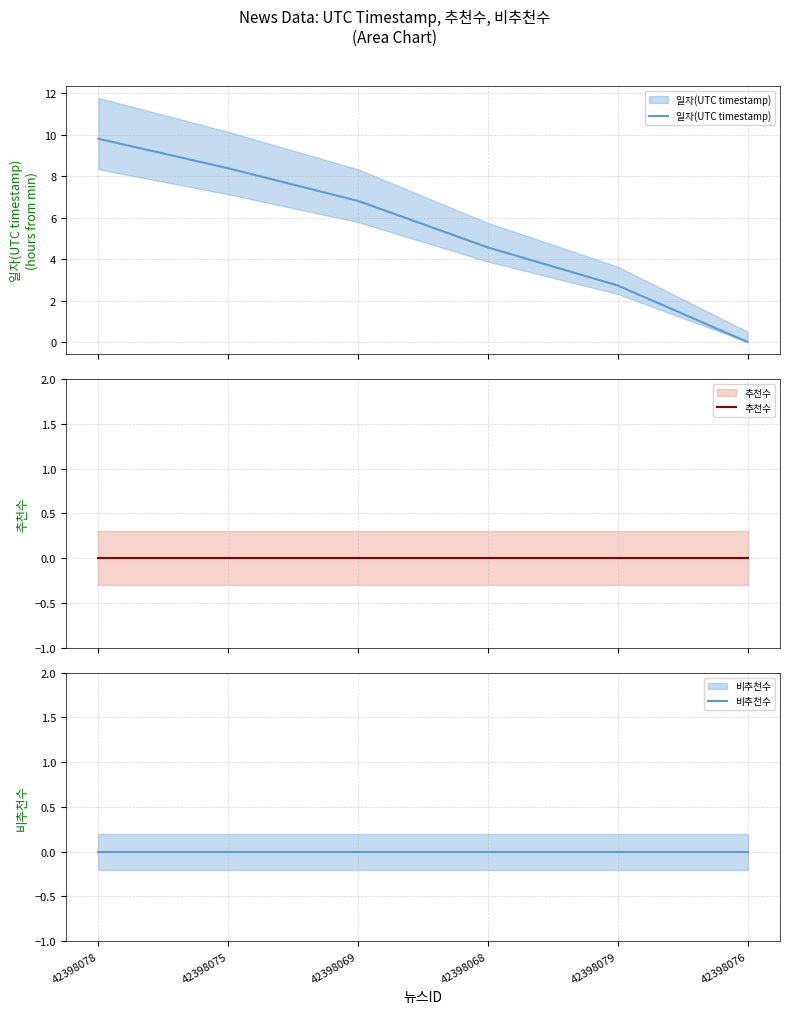

What is the label of the 1st point from the left?

42398078